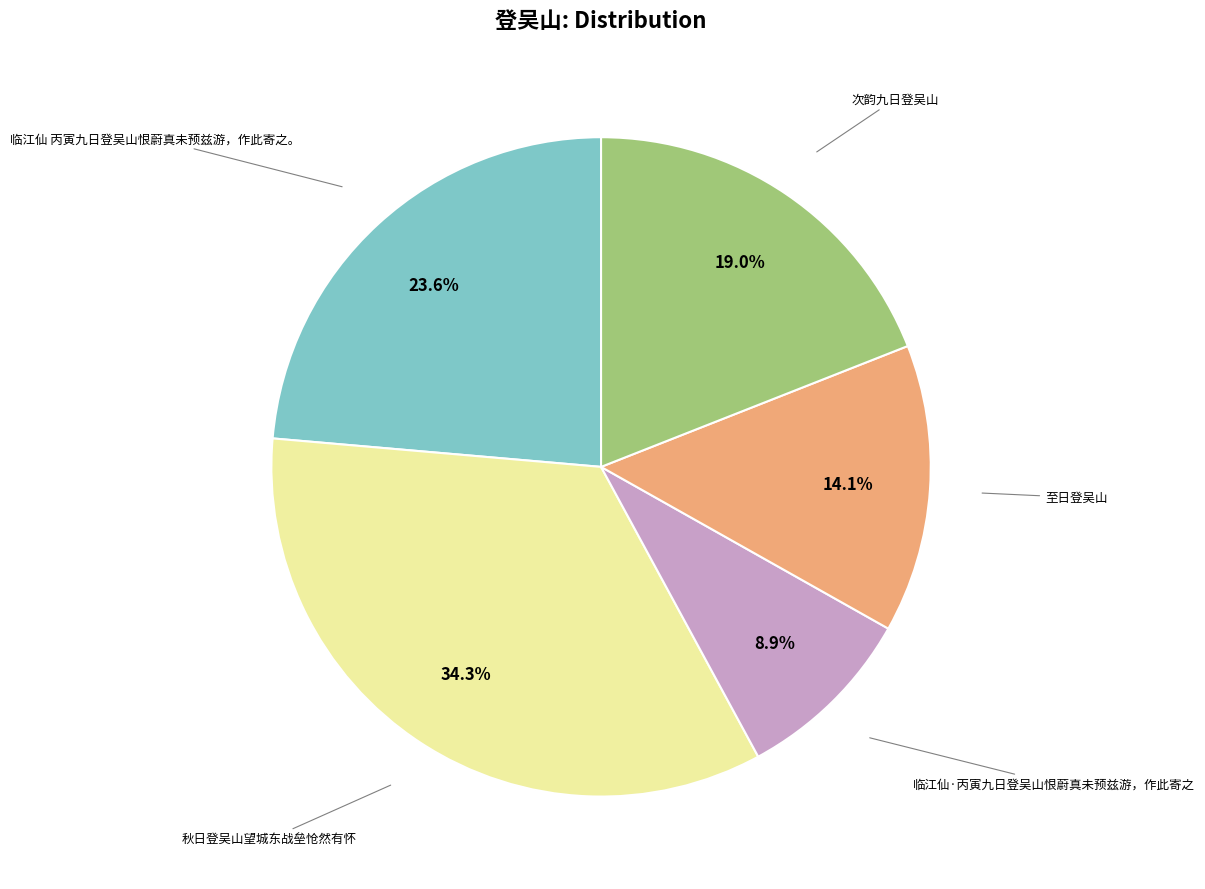

Is there any slice that represents more than half of the pie?

No